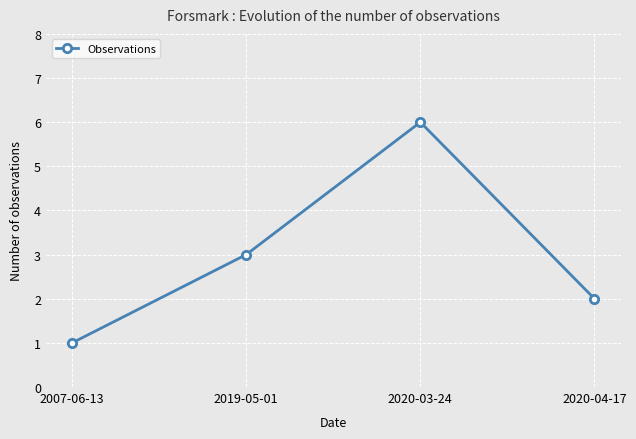

Is this an area chart (filled region under the line)?

No